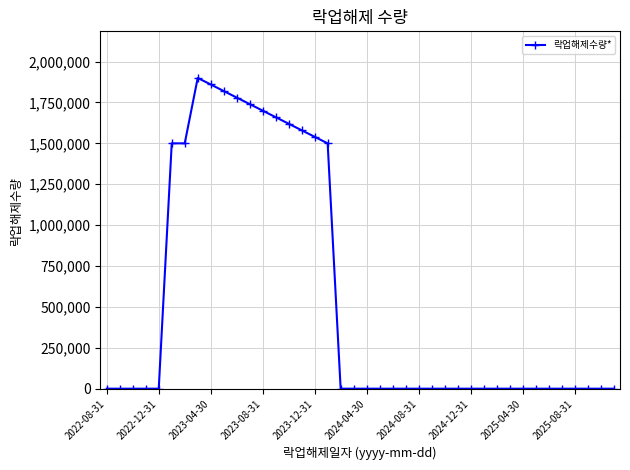

Does the chart display data point markers on the line(s)?

Yes